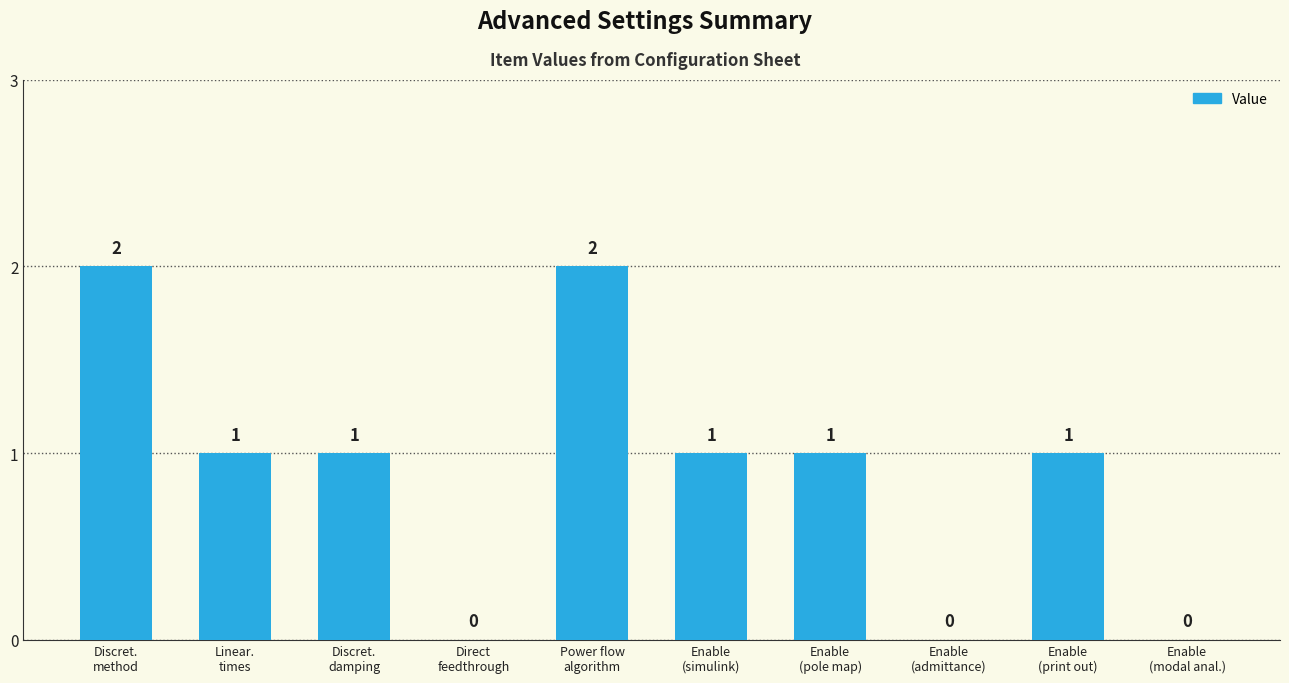

What is the sum of the values at Discret.
damping and Linear.
times?

2